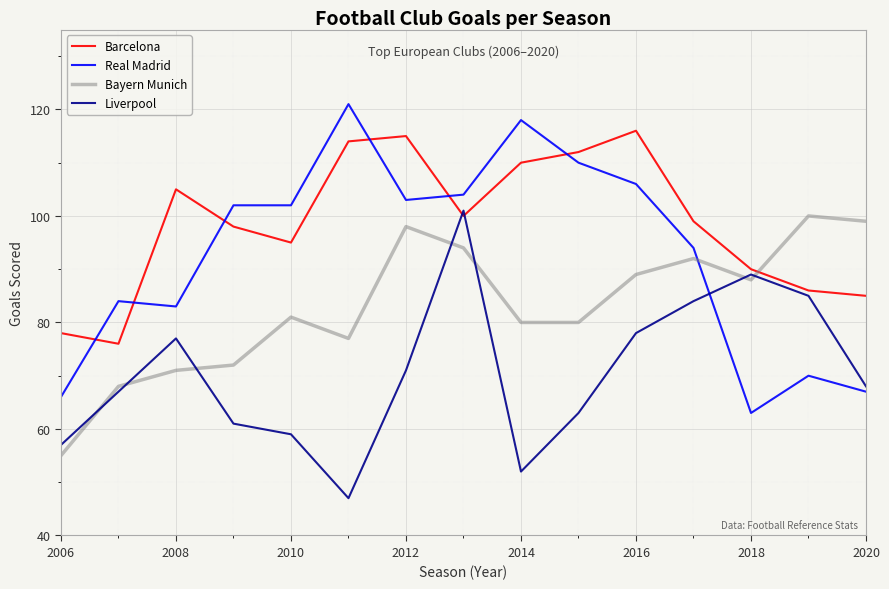

Does the chart have visible grid lines?

Yes